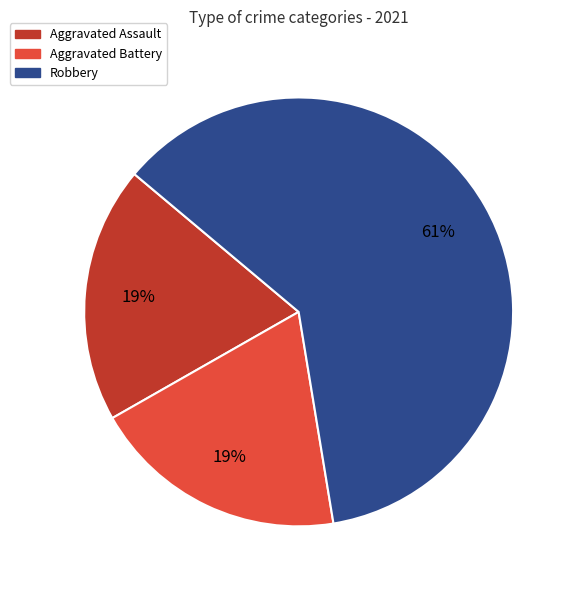

Combined, do Aggravated Battery and Robbery account for over 50%?

Yes